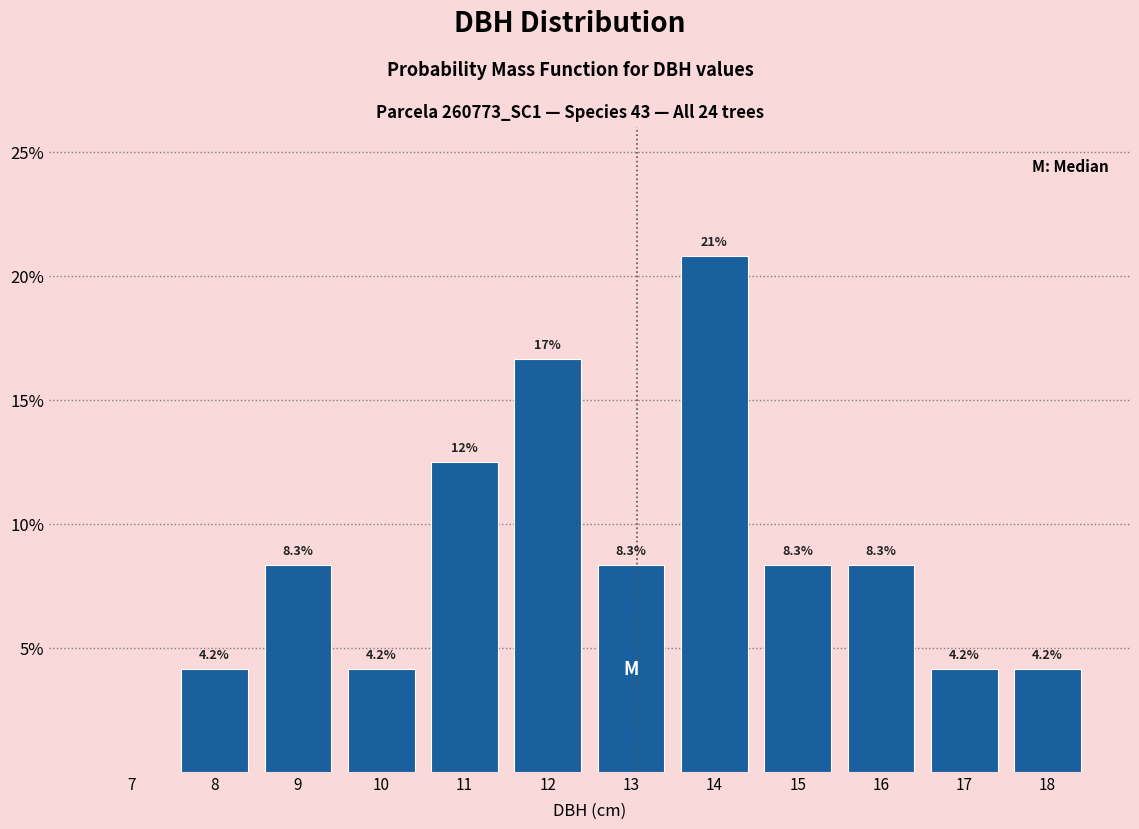

Reading right to left, list all the values displayed in this chart.

18=4.2	17=4.2	16=8.3	15=8.3	14=20.8	13=8.3	12=16.7	11=12.5	10=4.2	9=8.3	8=4.2	7=0.0